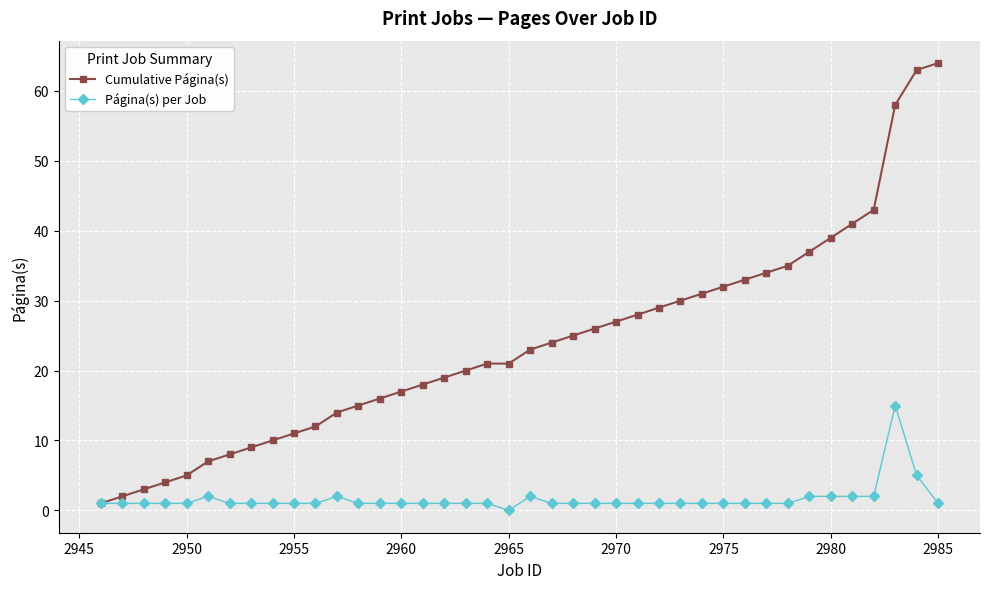

How many data points does each series have?

40